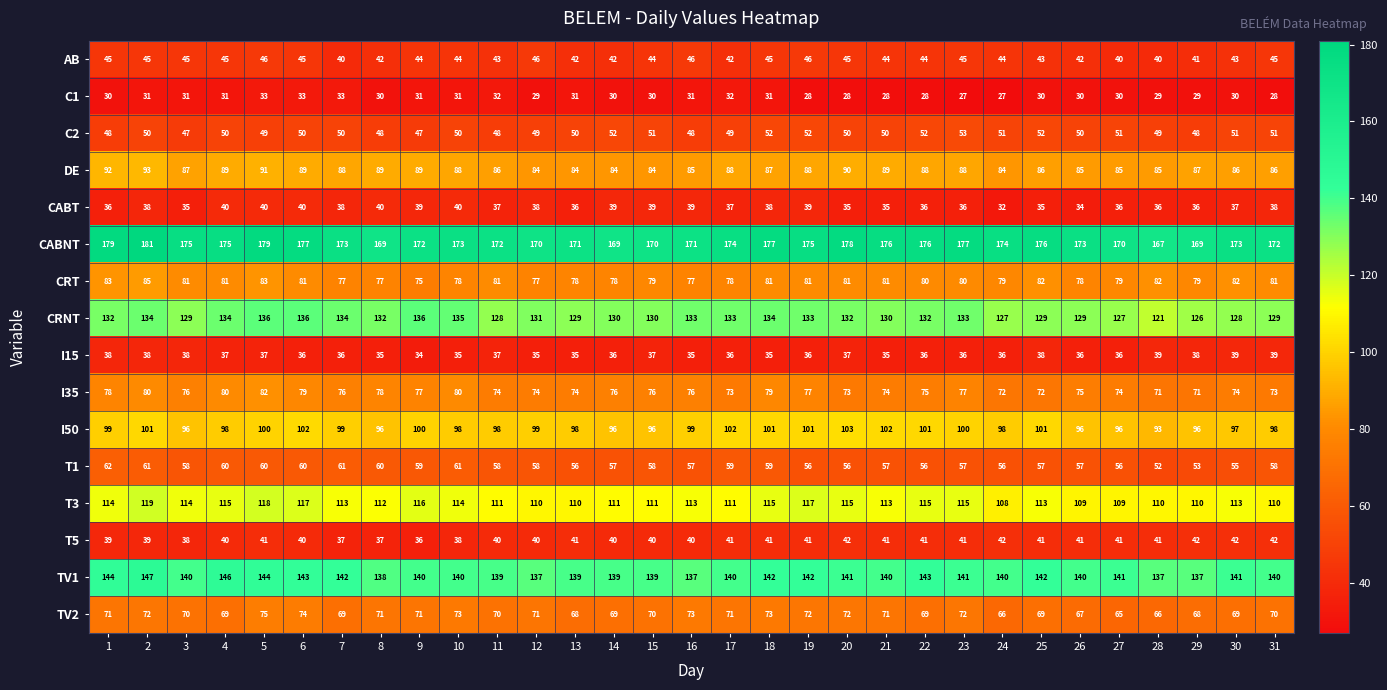

At how many categories does at least one series exceed 67?

31